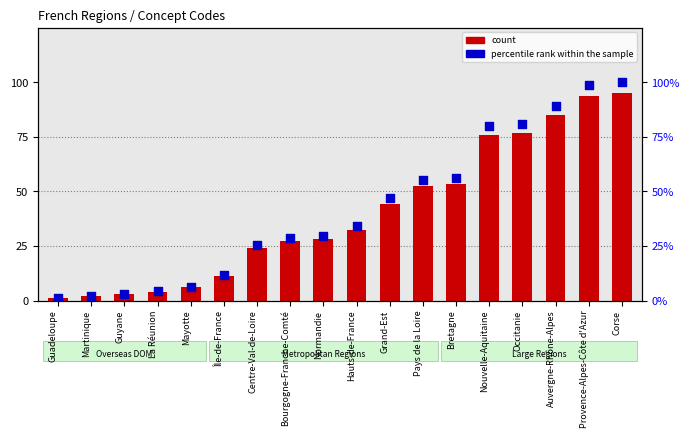

At how many categories does at least one series exceed 74?

5